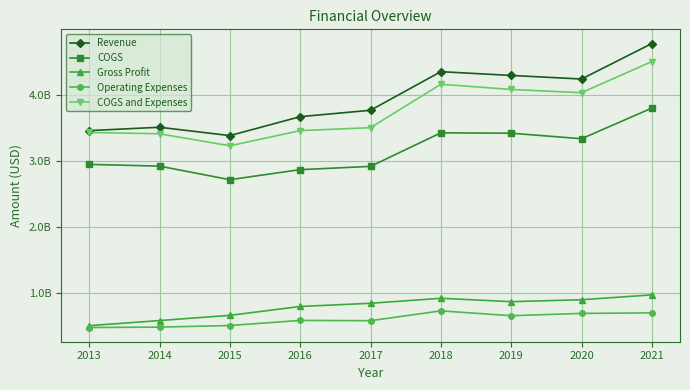

What is the highest value of the Operating Expenses series?

733748000